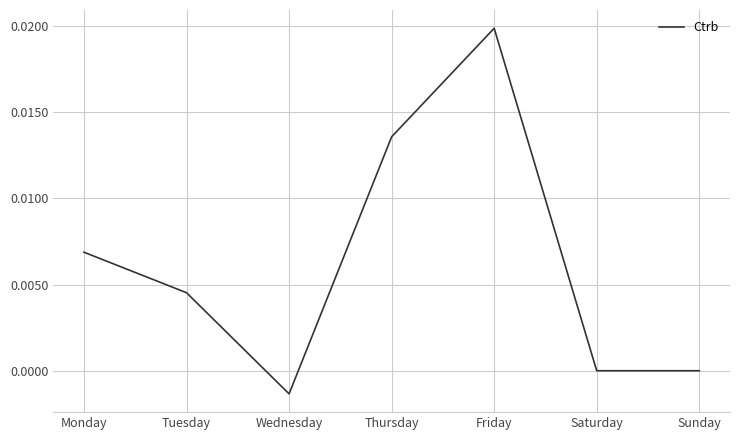

Which label corresponds to the largest value in the chart?

Friday